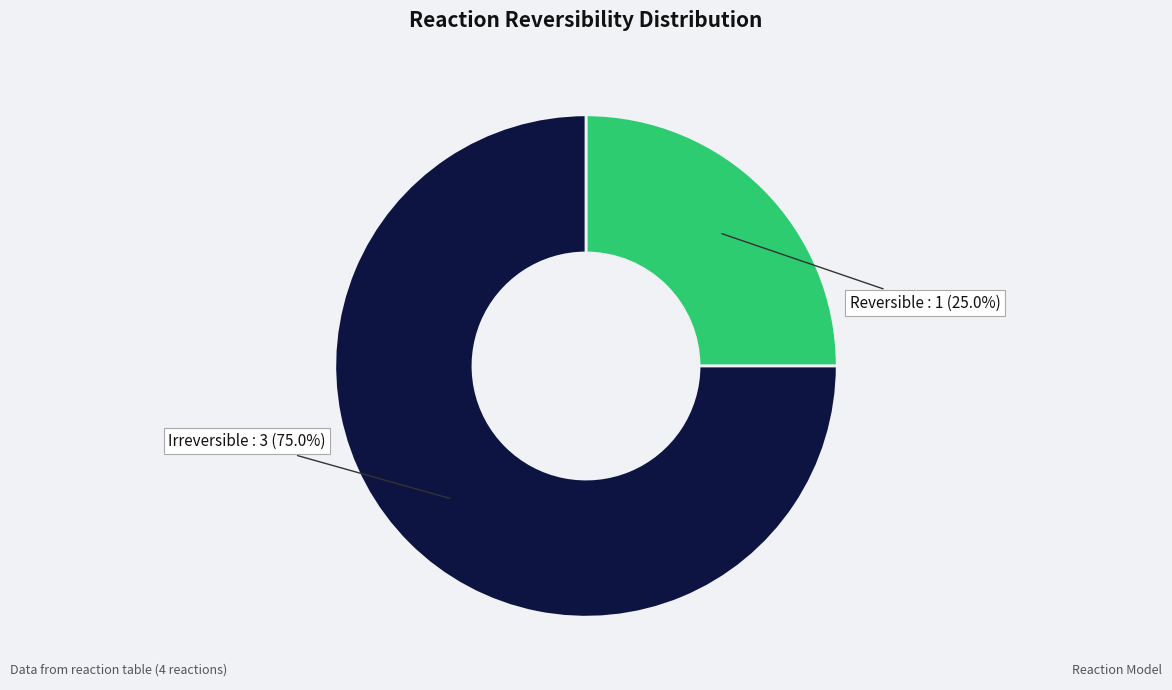

Rank the categories by value from lowest to highest.

Reversible, Irreversible